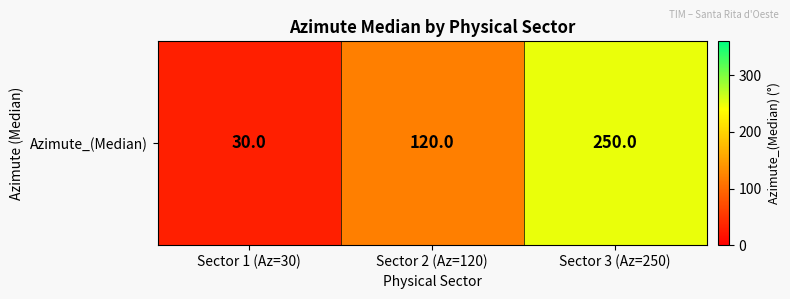

Rank the categories by value from lowest to highest.

Sector 1 (Az=30), Sector 2 (Az=120), Sector 3 (Az=250)